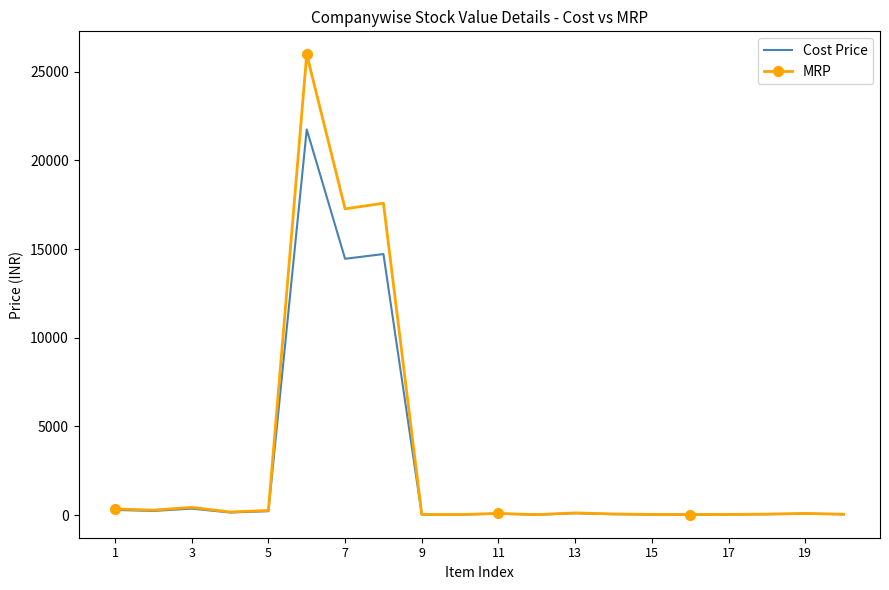

At how many categories does at least one series exceed 6246?

3